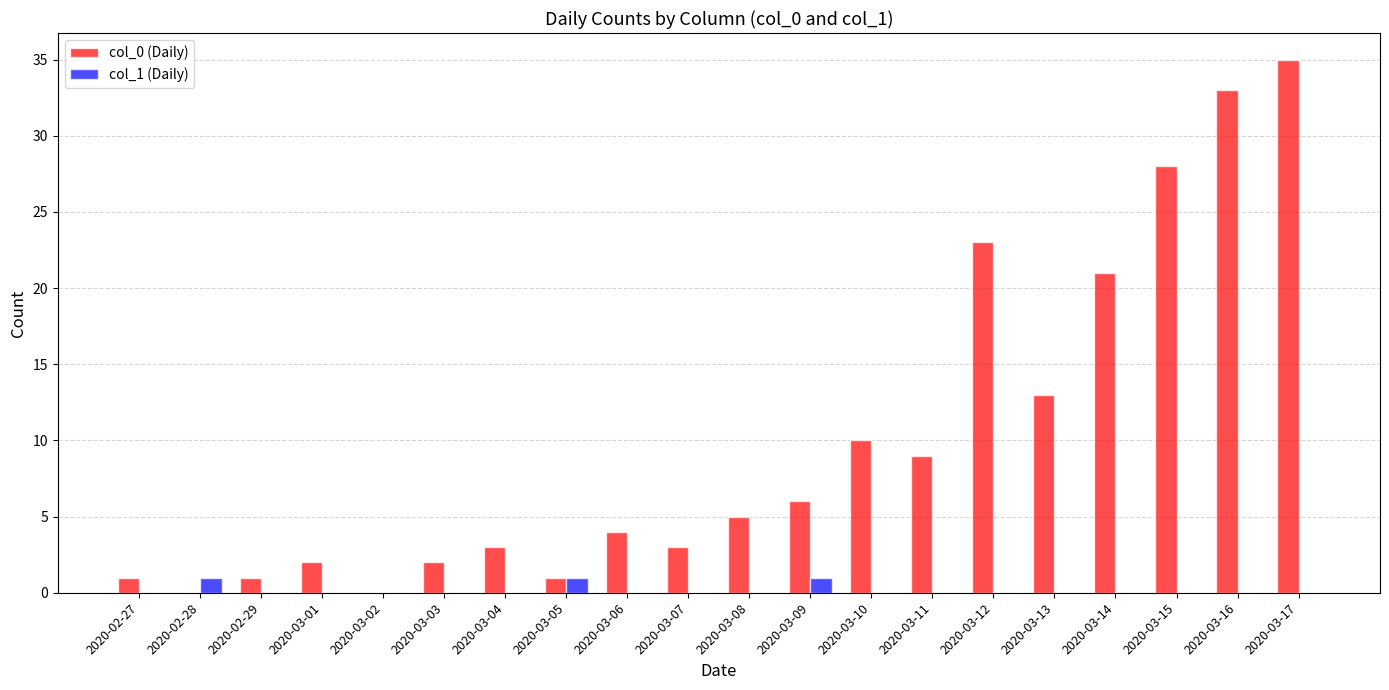

How many categories are shown in the chart?

20